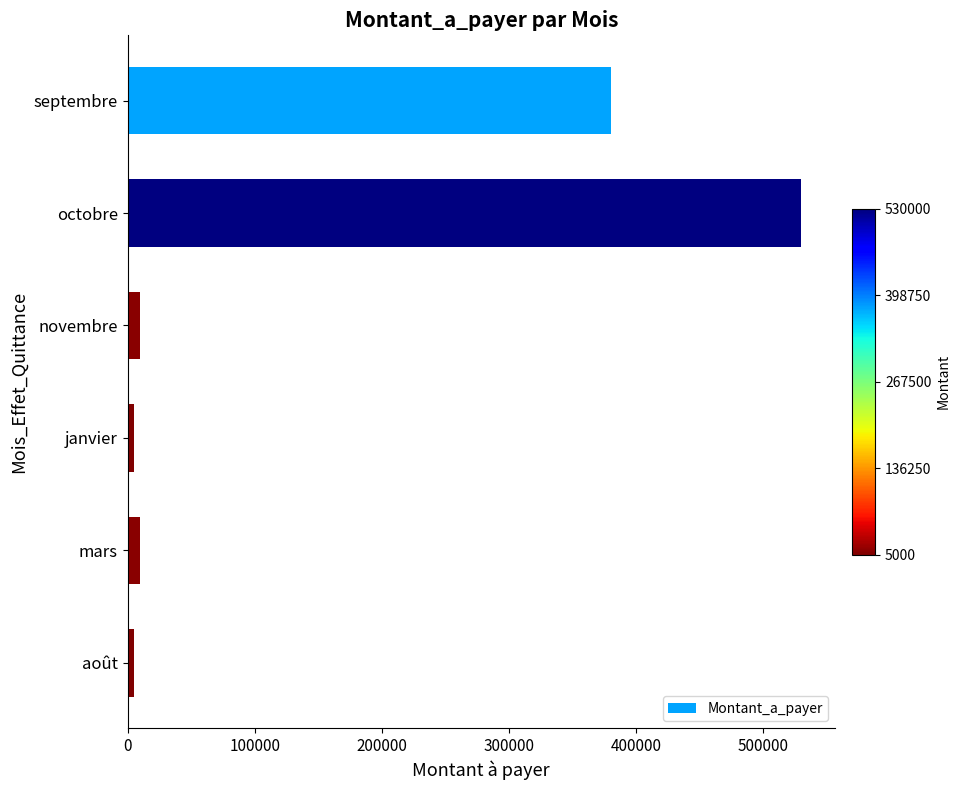

Between novembre and octobre, which is larger?

octobre